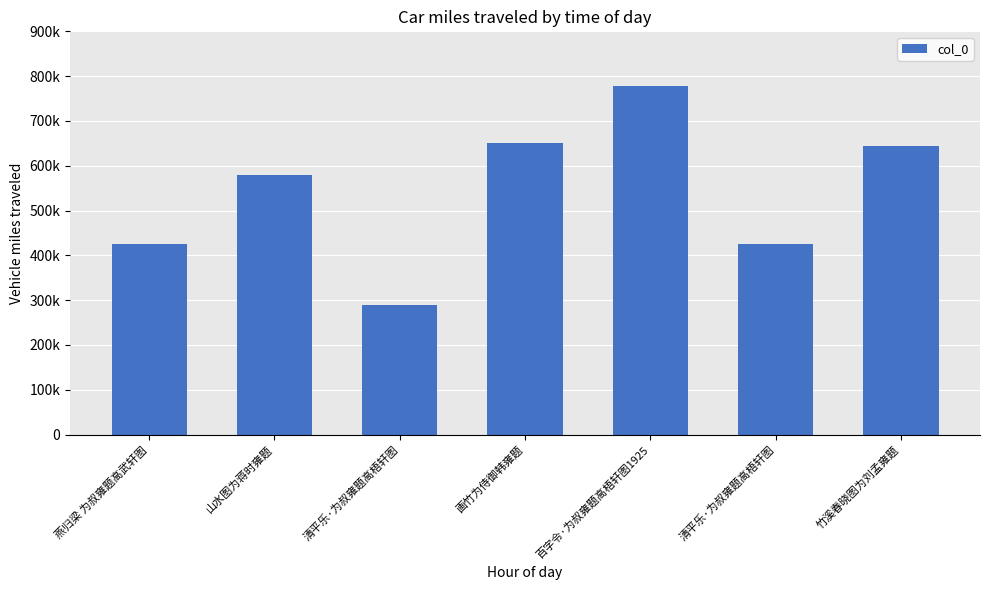

What is the difference between the values at 清平乐·为叔雍题高梧轩图 and 山水图为蒋时雍题?

290767